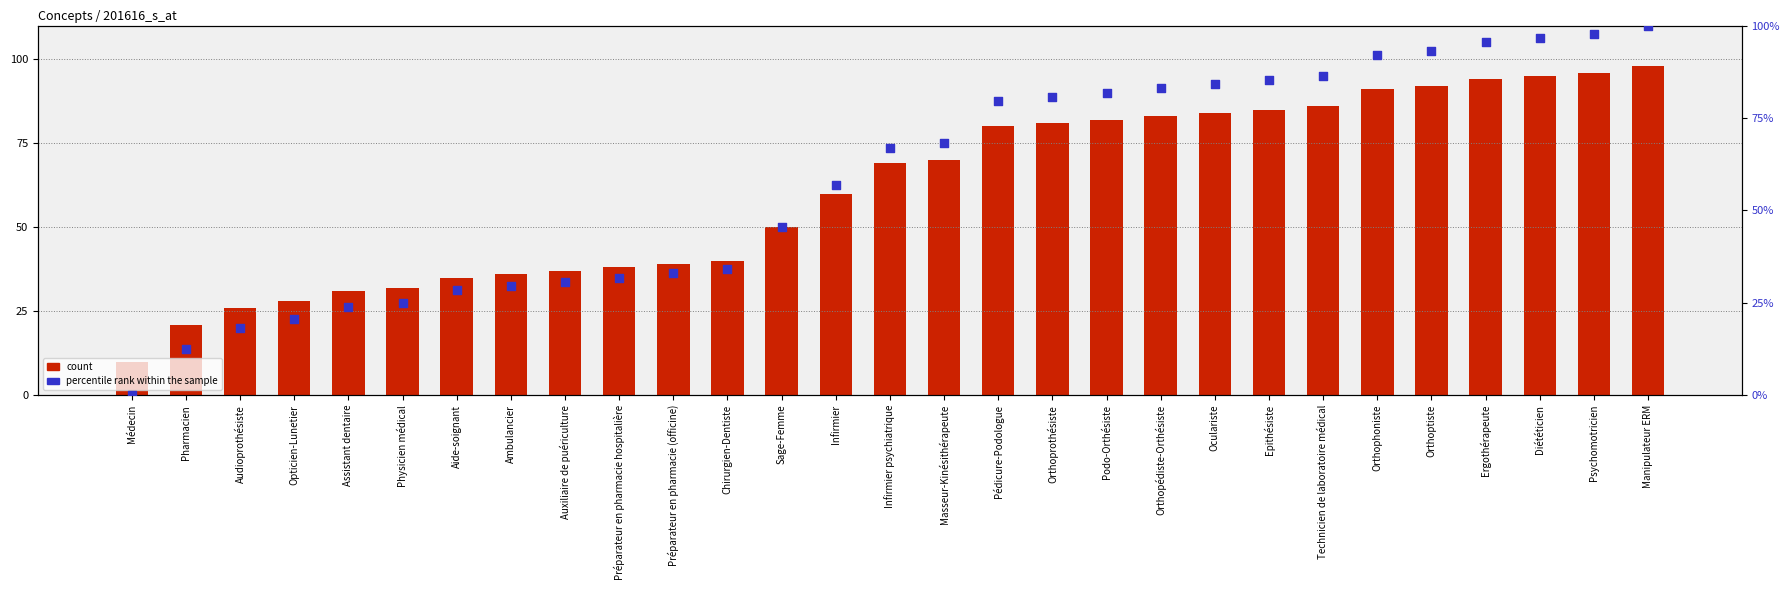

Which series contains the lowest Y value?

percentile rank within the sample